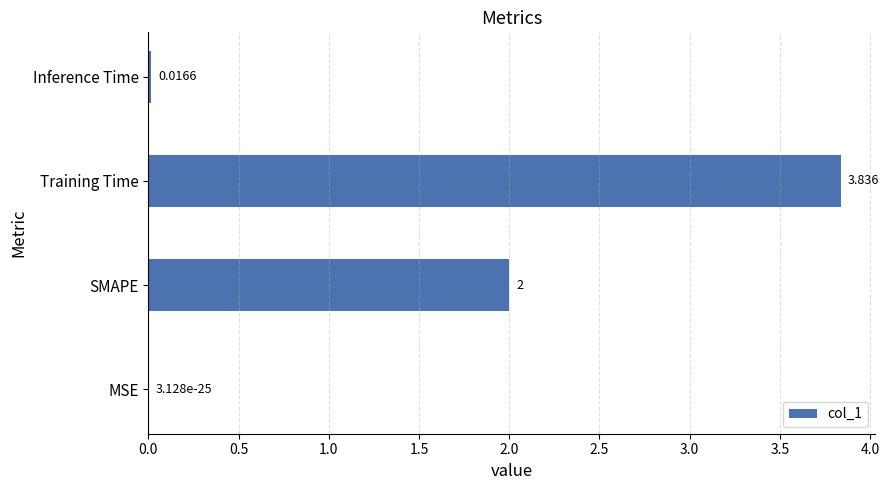

Which category has the highest value across all series?

Training Time